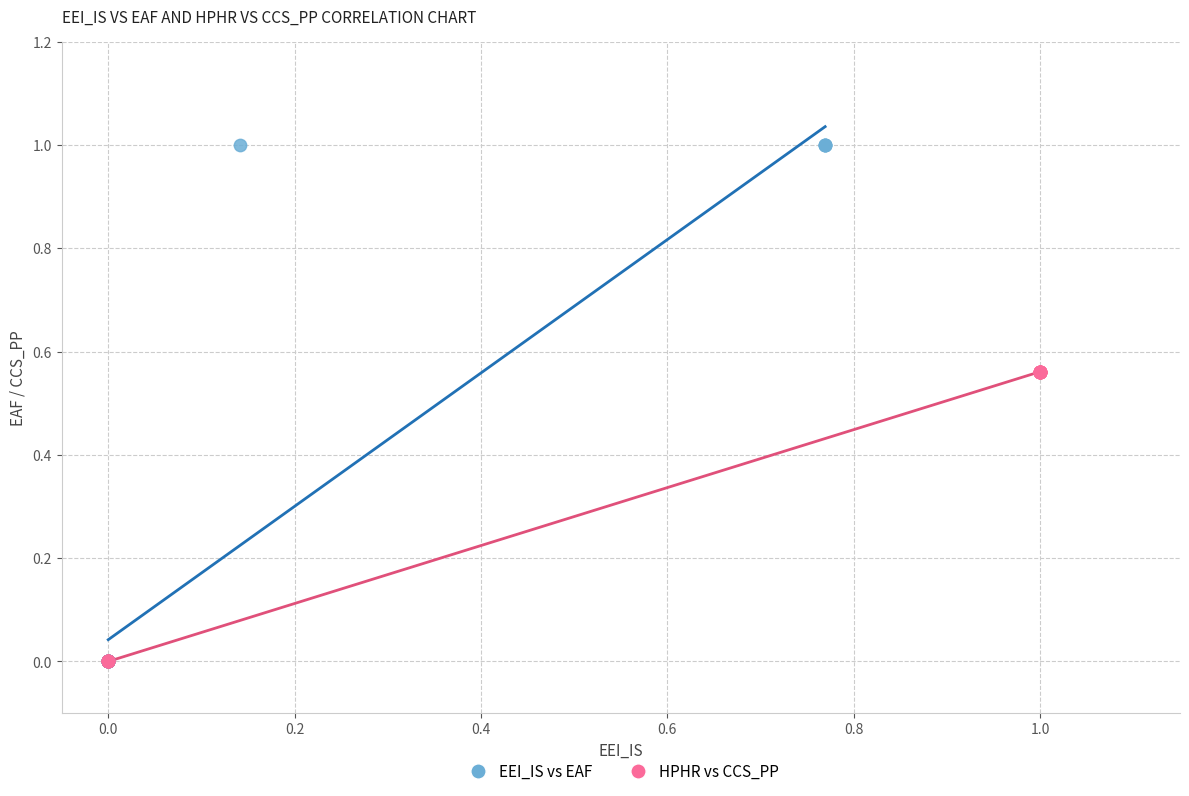

Which series has the widest spread of Y values?

EEI_IS vs EAF